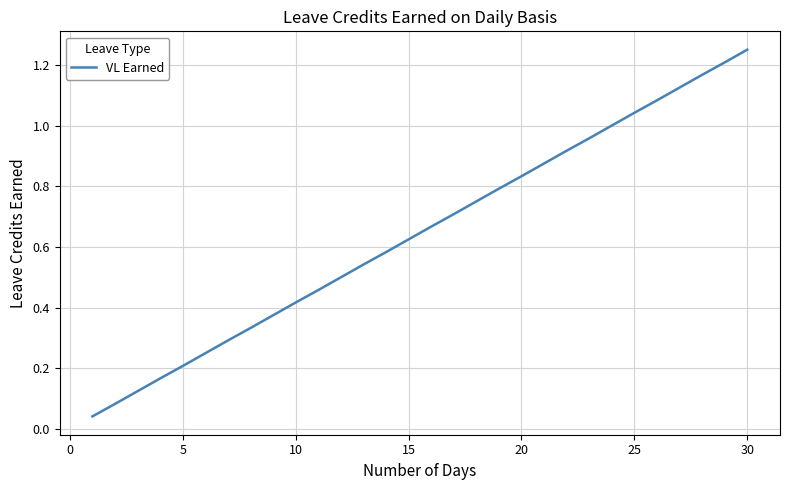

At which category does the chart reach its peak across all series?

30